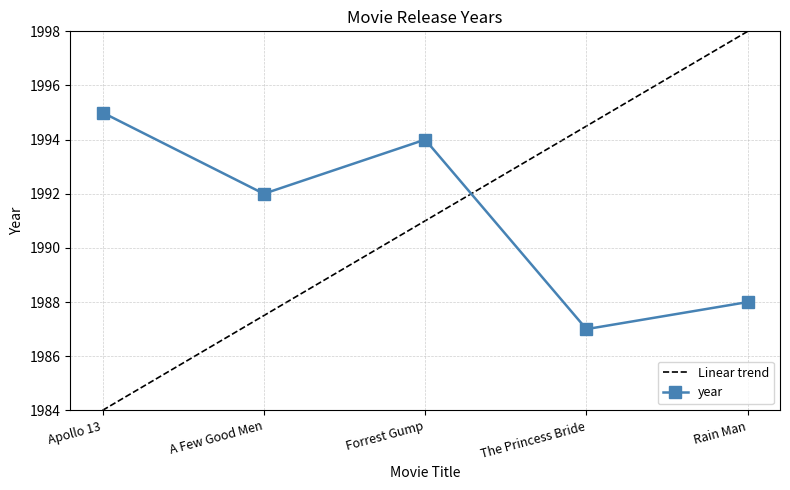

At which label does the data first exceed 1992?

Apollo 13